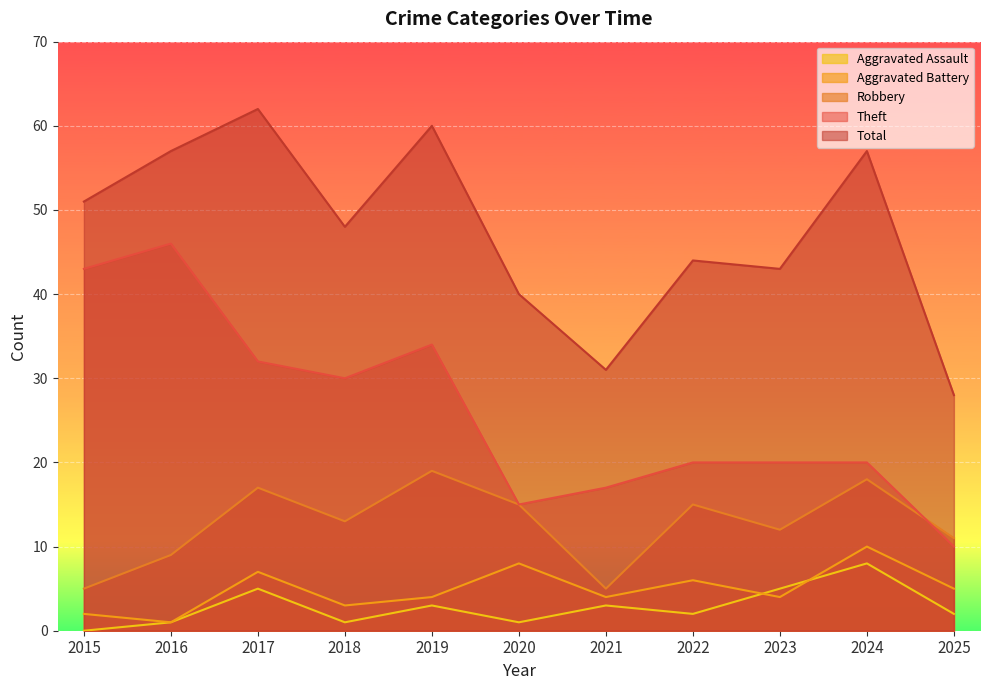

List the labels in order of Theft value, largest first.

2016, 2015, 2019, 2017, 2018, 2022, 2023, 2024, 2021, 2020, 2025